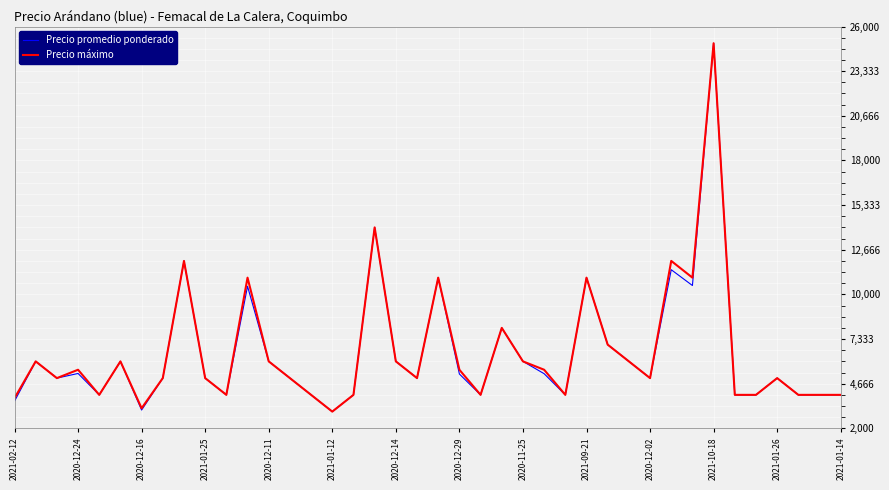

What is the maximum value shown in the chart?

25000